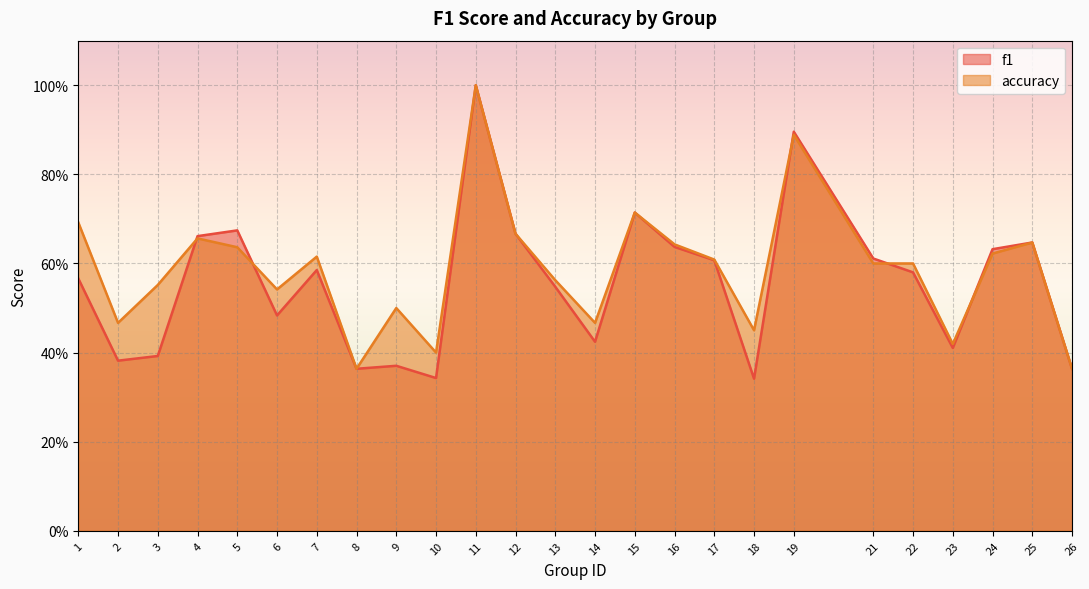

What is the maximum value for f1?

1.0